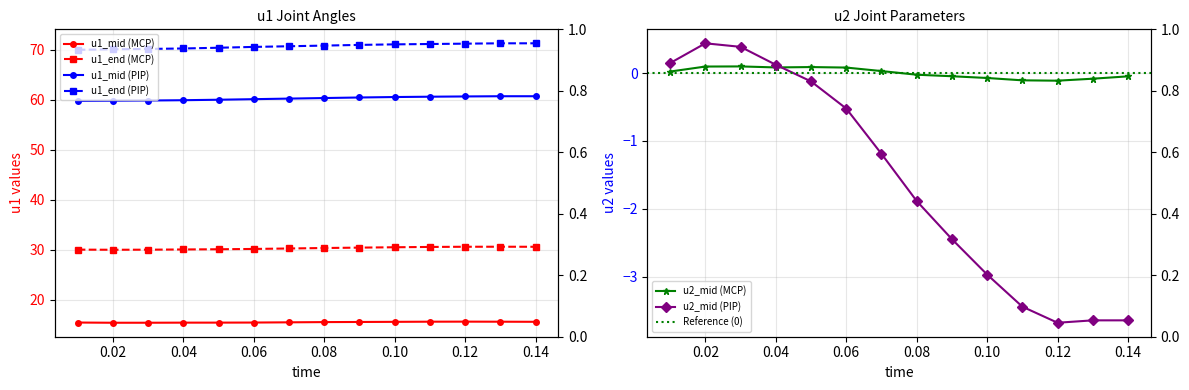

What is the difference between the maximum and second lowest values in the u1_end (PIP) series?

1.2